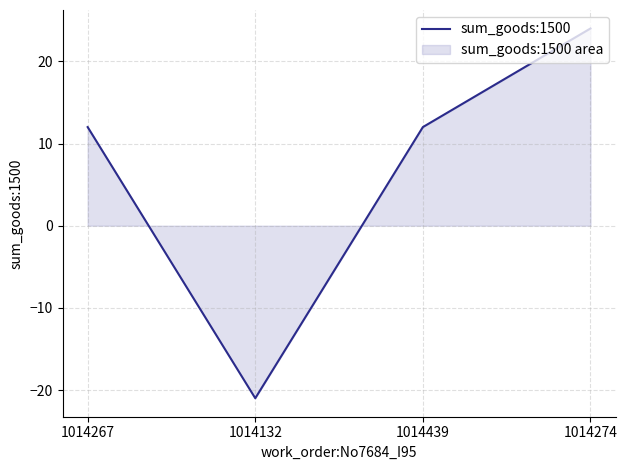

What is the greatest value displayed?

24